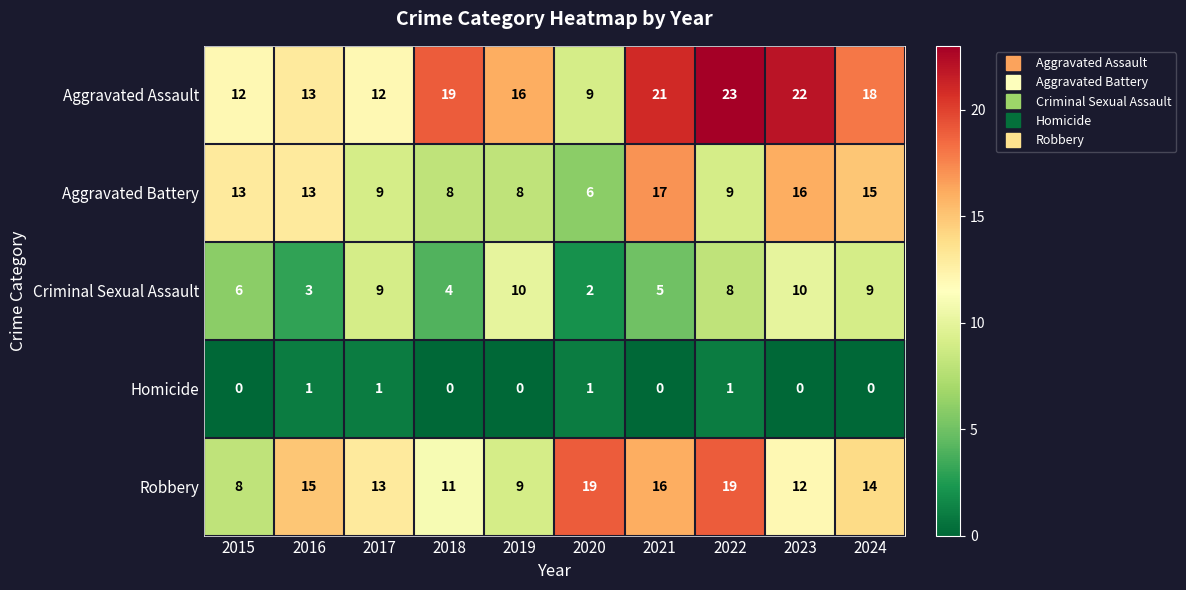

Which series has the widest spread of values?

Aggravated Assault